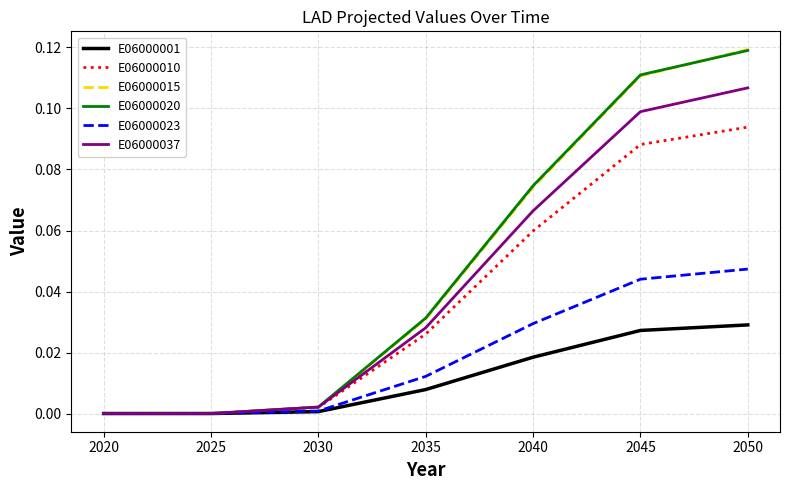

The E06000001 series shows 0.0 at 2045. True or false?

True